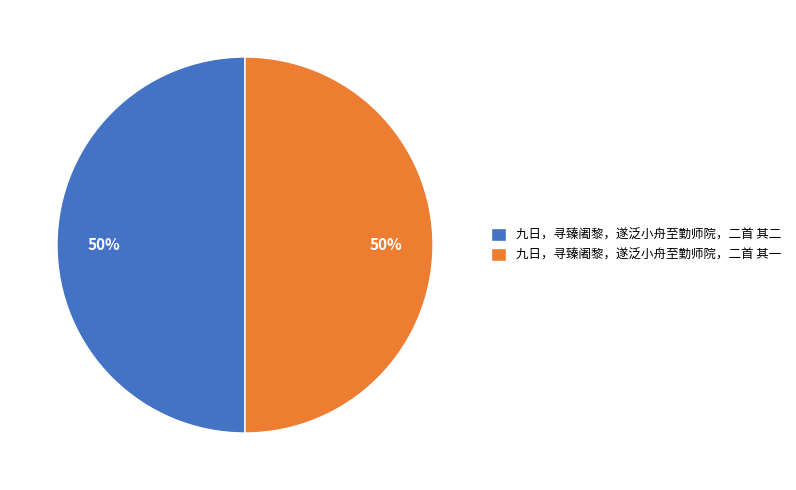

Approximately how many times larger is the value at 九日，寻臻阇黎，遂泛小舟至勤师院，二首 其二 compared to 九日，寻臻阇黎，遂泛小舟至勤师院，二首 其一?

1.0